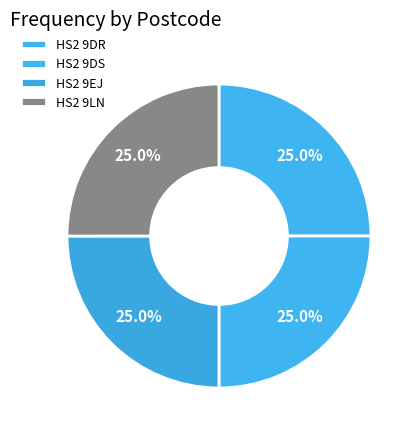

Does any single category account for the majority?

No